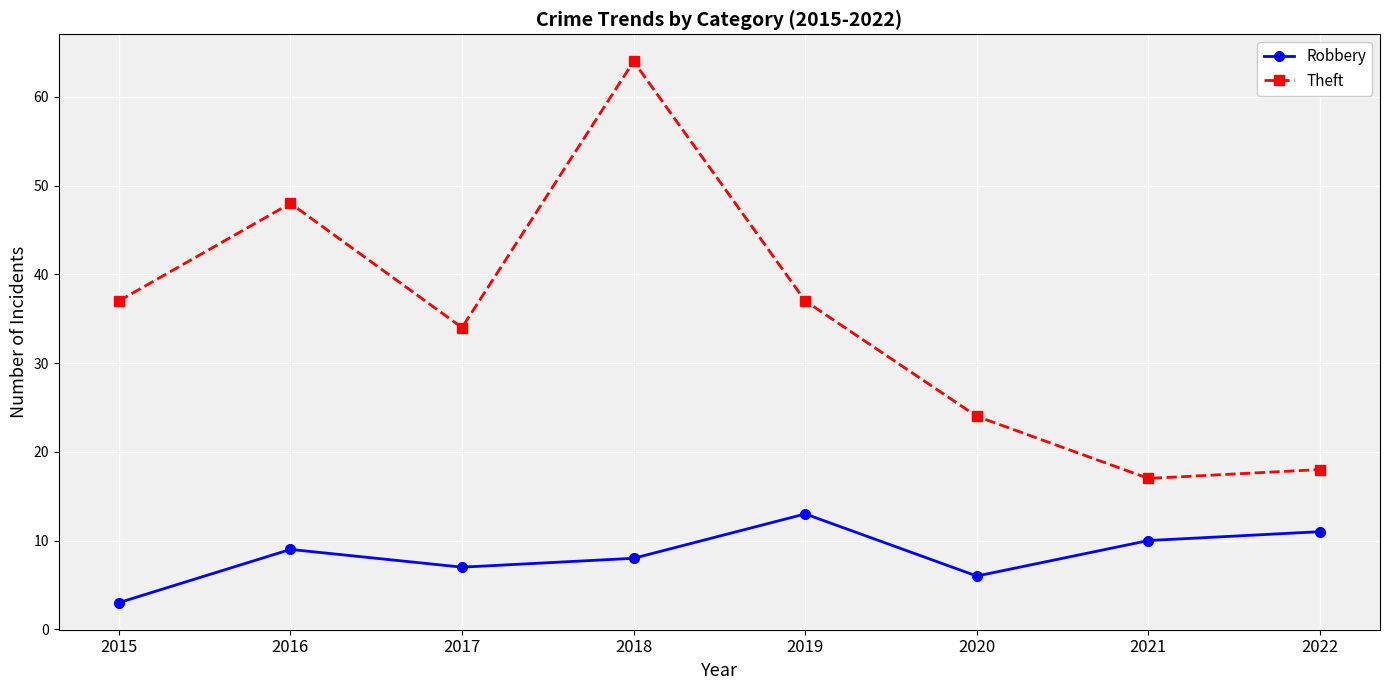

What is the value of the Robbery point at the 6th from the left?

6